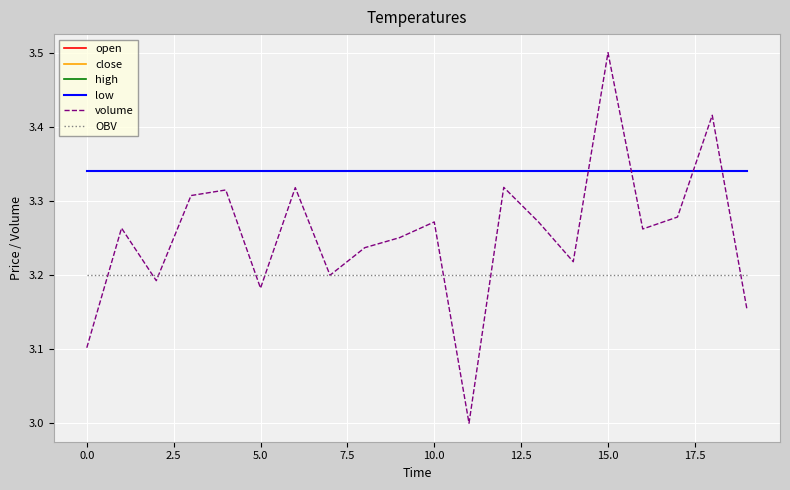

What is the minimum value shown in the chart?

3.0